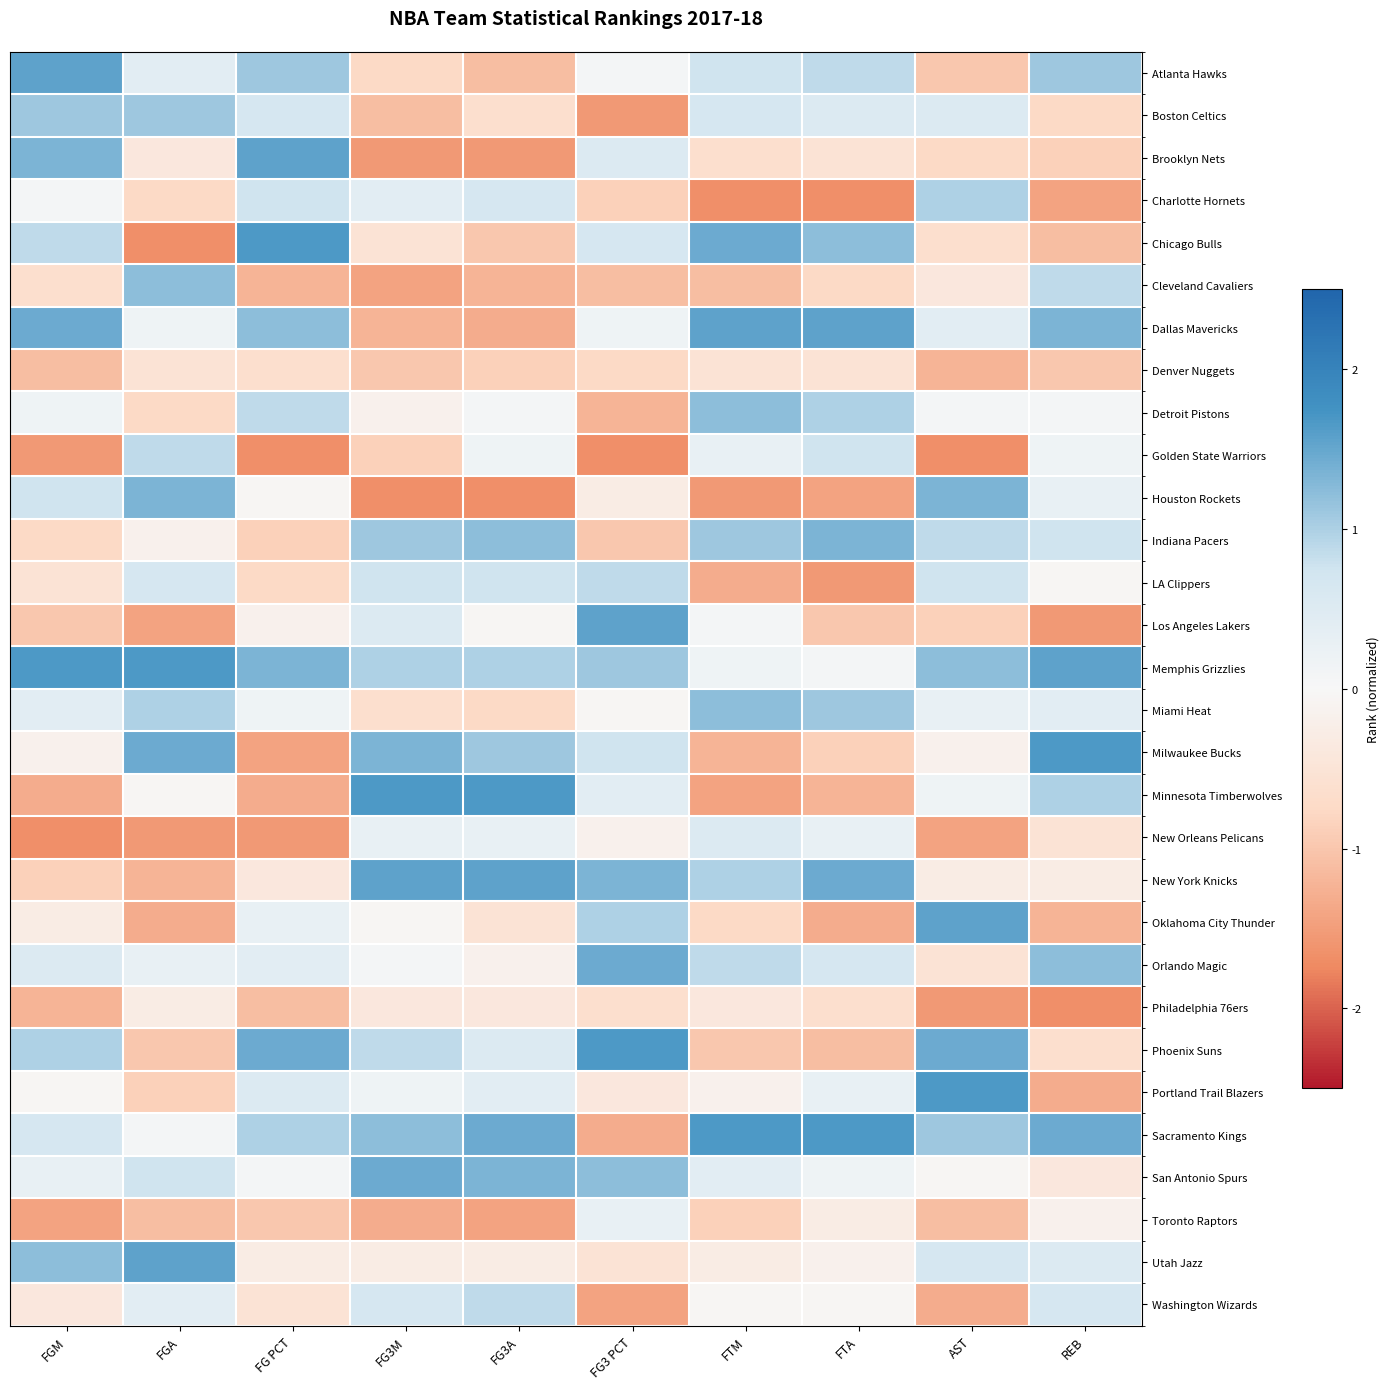

At FGM, list the series in order from largest to smallest.

Memphis Grizzlies, Atlanta Hawks, Dallas Mavericks, Brooklyn Nets, Utah Jazz, Boston Celtics, Phoenix Suns, Chicago Bulls, Houston Rockets, Sacramento Kings, Orlando Magic, Miami Heat, San Antonio Spurs, Detroit Pistons, Charlotte Hornets, Portland Trail Blazers, Milwaukee Bucks, Oklahoma City Thunder, Washington Wizards, LA Clippers, Cleveland Cavaliers, Indiana Pacers, New York Knicks, Los Angeles Lakers, Denver Nuggets, Philadelphia 76ers, Minnesota Timberwolves, Toronto Raptors, Golden State Warriors, New Orleans Pelicans